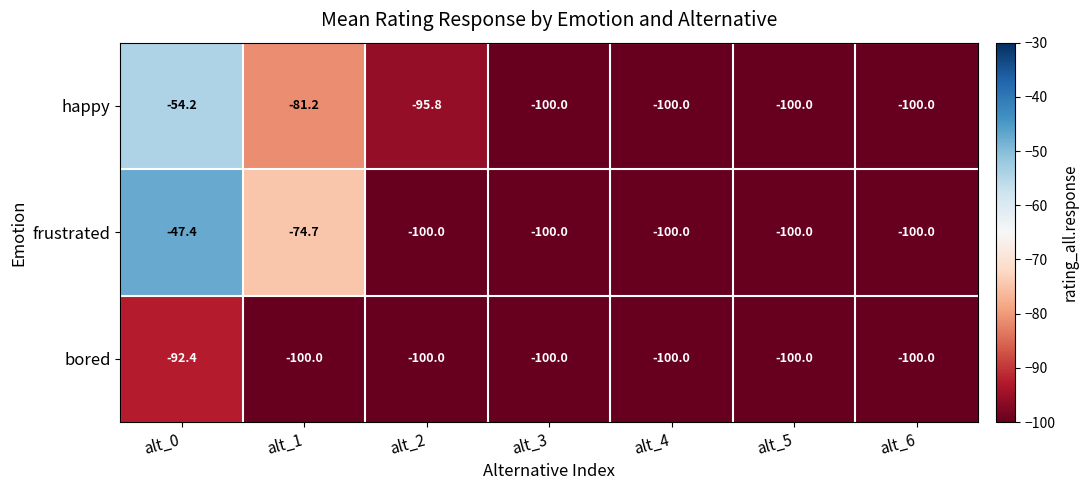

Is it true that bored equals -100.0 at alt_5?

True